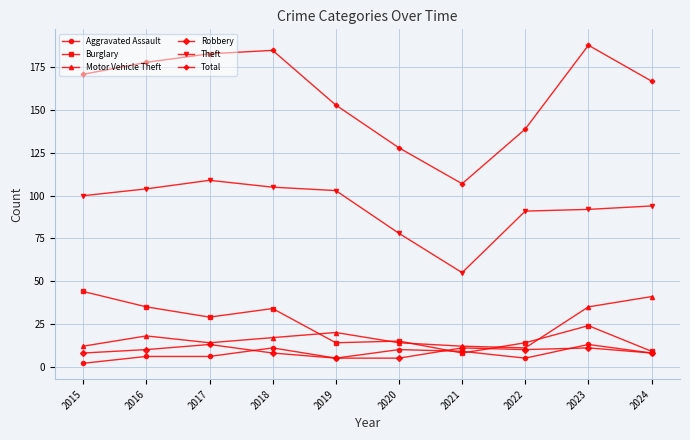

Reading right to left, extract all data points from this chart.

Aggravated Assault: 8	13	5	9	10	5	11	6	6	2
Burglary: 9	24	14	8	15	14	34	29	35	44
Motor Vehicle Theft: 41	35	11	12	14	20	17	14	18	12
Robbery: 8	11	10	11	5	5	8	13	10	8
Theft: 94	92	91	55	78	103	105	109	104	100
Total: 167	188	139	107	128	153	185	183	178	171